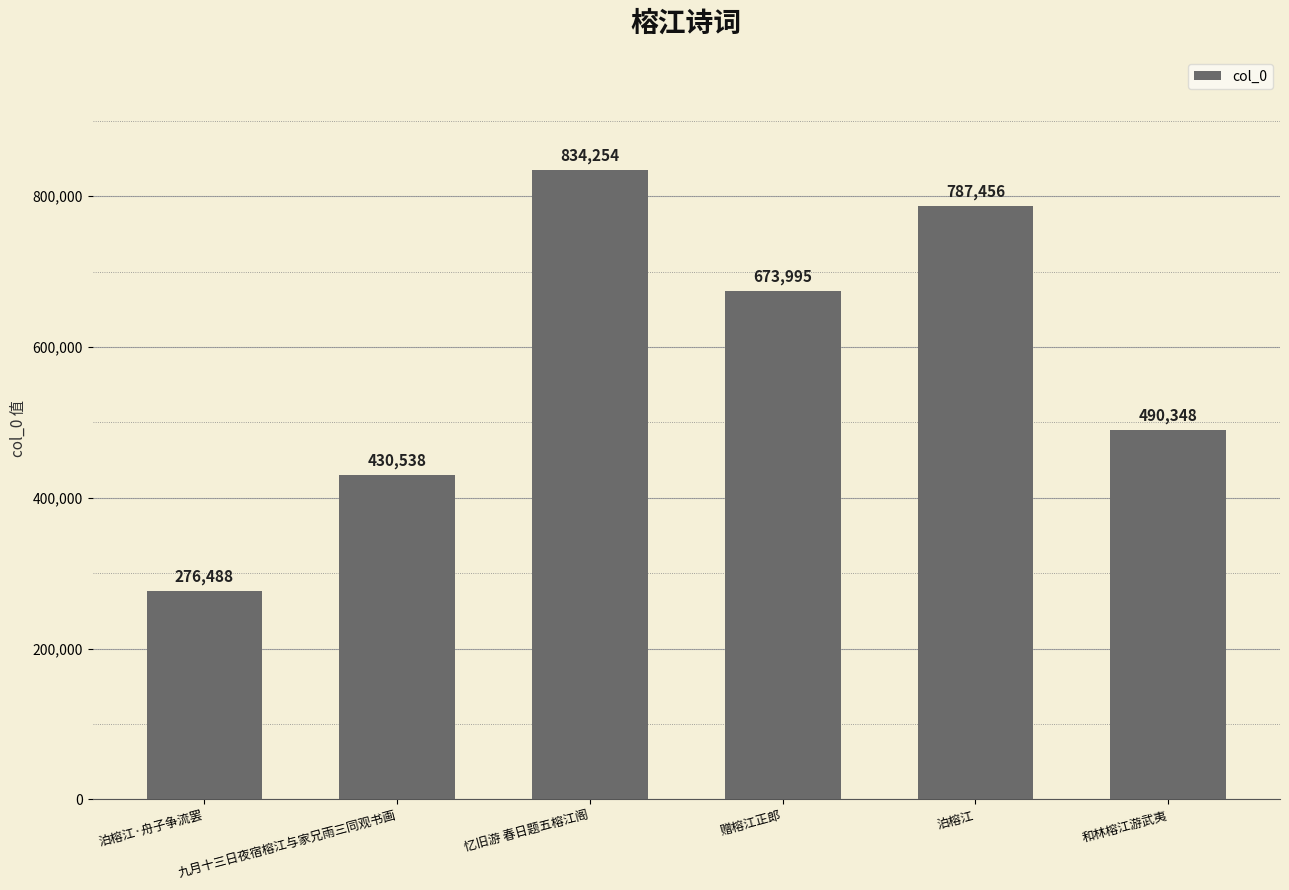

Where does the data first go above 673995?

忆旧游 春日题五榕江阁